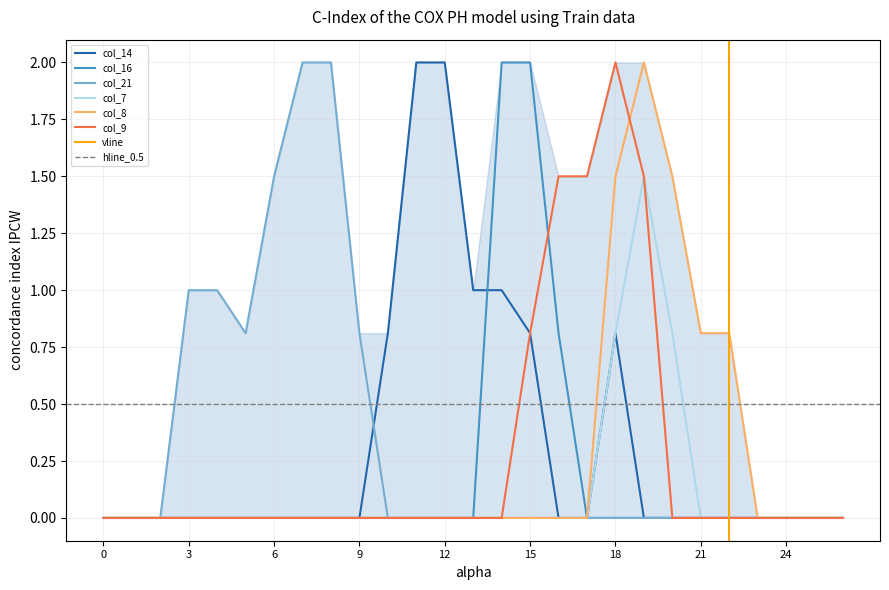

Reading left to right, transcribe all the data shown in this chart.

col_14: 0.0	0.0	0.0	0.0	0.0	0.0	0.0	0.0	0.0	0.0	0.8	2.0	2.0	1.0	1.0	0.8	0.0	0.0	0.8	0.0	0.0	0.0	0.0	0.0	0.0	0.0	0.0
col_16: 0.0	0.0	0.0	0.0	0.0	0.0	0.0	0.0	0.0	0.0	0.0	0.0	0.0	0.0	2.0	2.0	0.8	0.0	0.0	0.0	0.0	0.0	0.0	0.0	0.0	0.0	0.0
col_21: 0.0	0.0	0.0	1.0	1.0	0.8	1.5	2.0	2.0	0.8	0.0	0.0	0.0	0.0	0.0	0.0	0.0	0.0	0.0	0.0	0.0	0.0	0.0	0.0	0.0	0.0	0.0
col_7: 0.0	0.0	0.0	0.0	0.0	0.0	0.0	0.0	0.0	0.0	0.0	0.0	0.0	0.0	0.0	0.0	0.0	0.0	0.8	1.5	0.8	0.0	0.0	0.0	0.0	0.0	0.0
col_8: 0.0	0.0	0.0	0.0	0.0	0.0	0.0	0.0	0.0	0.0	0.0	0.0	0.0	0.0	0.0	0.0	0.0	0.0	1.5	2.0	1.5	0.8	0.8	0.0	0.0	0.0	0.0
col_9: 0.0	0.0	0.0	0.0	0.0	0.0	0.0	0.0	0.0	0.0	0.0	0.0	0.0	0.0	0.0	0.8	1.5	1.5	2.0	1.5	0.0	0.0	0.0	0.0	0.0	0.0	0.0